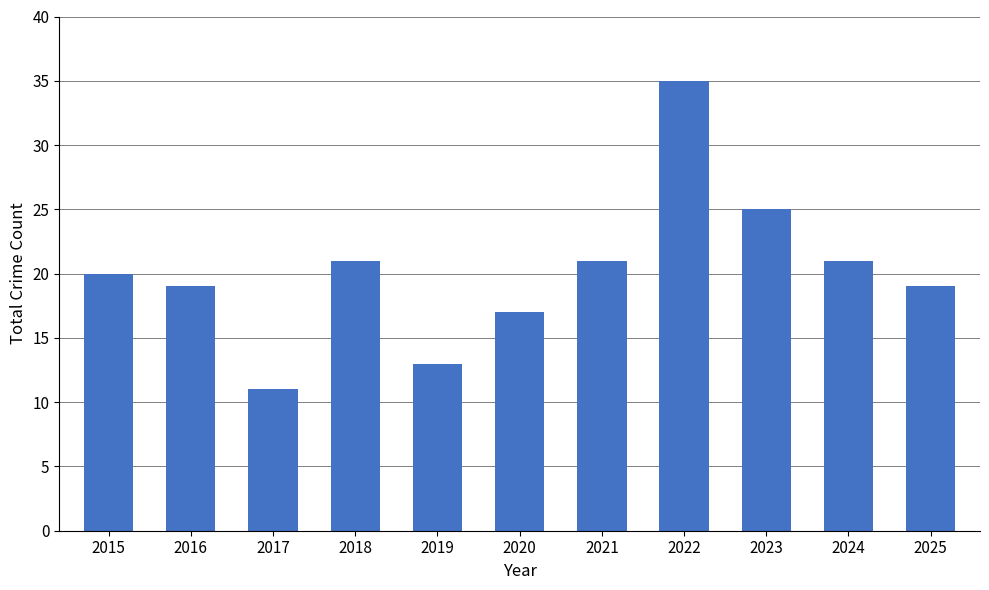

Does the chart contain stacked bars?

No